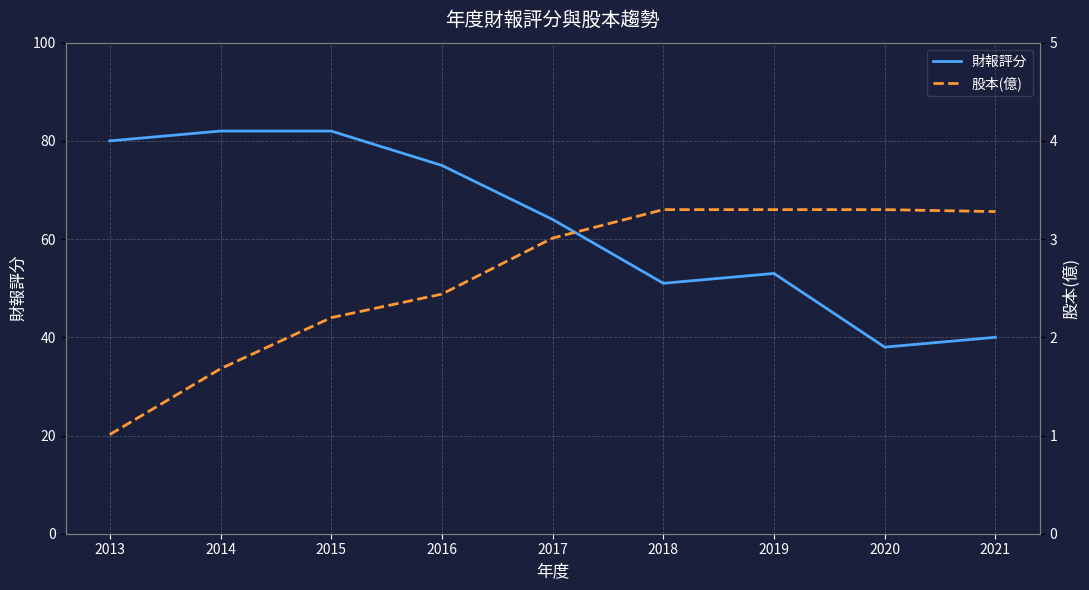

True or false: 股本(億) and 財報評分 cross at least once.

False